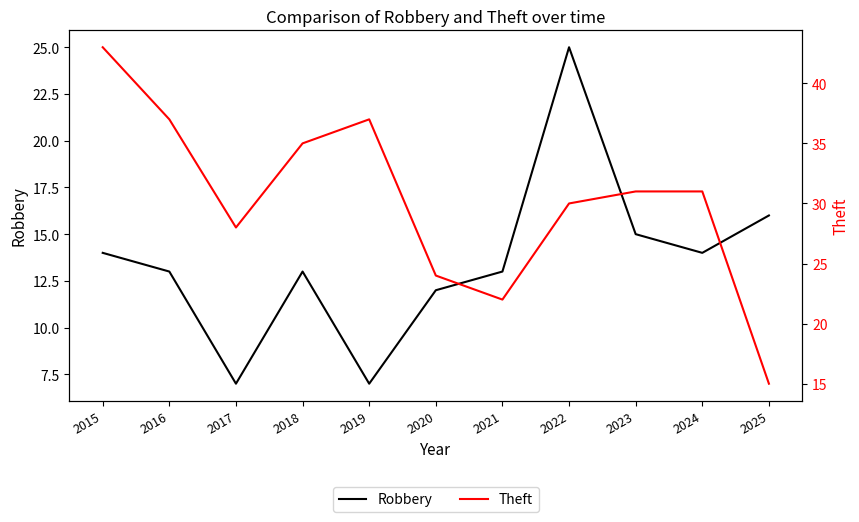

True or false: Robbery and Theft cross at least once.

True